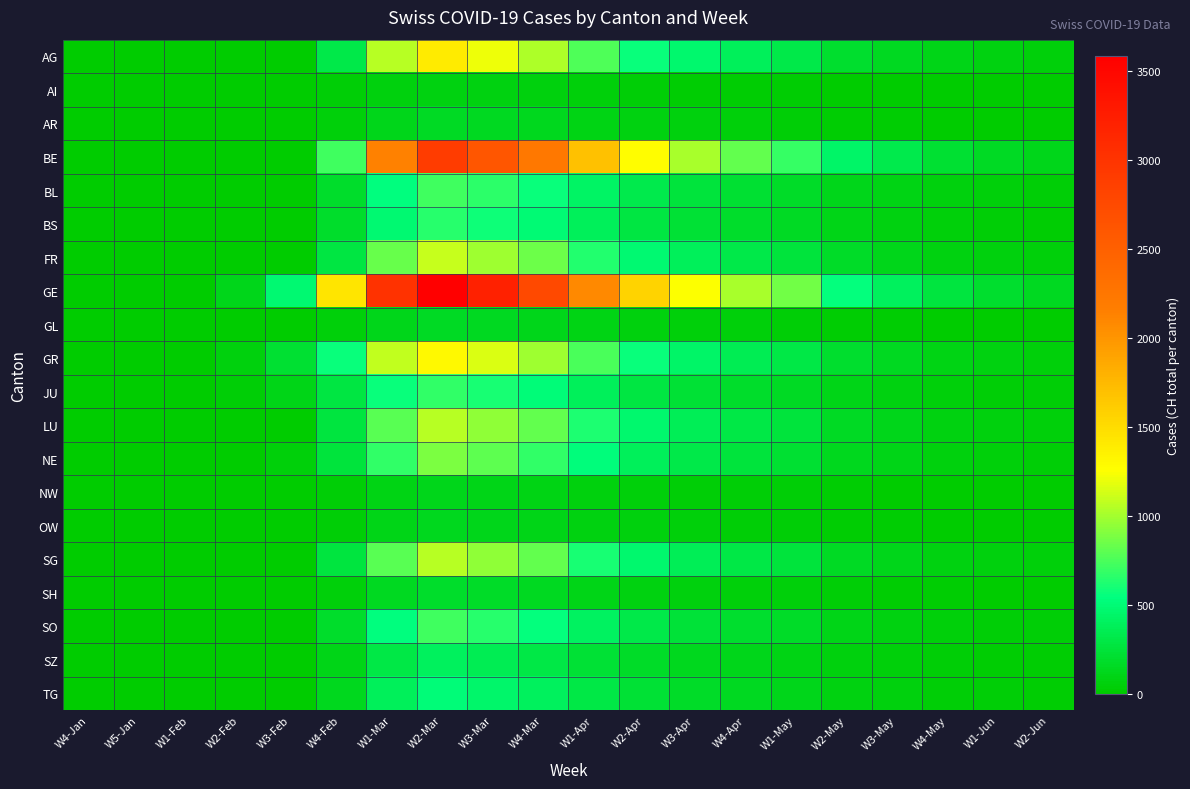

What is the difference between the highest and lowest values at W3-Apr?

1222